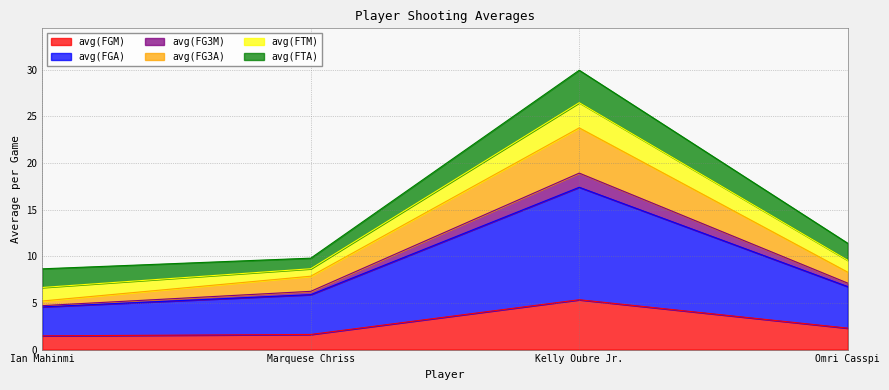

What is the total value across all series at Kelly Oubre Jr.?

29.9